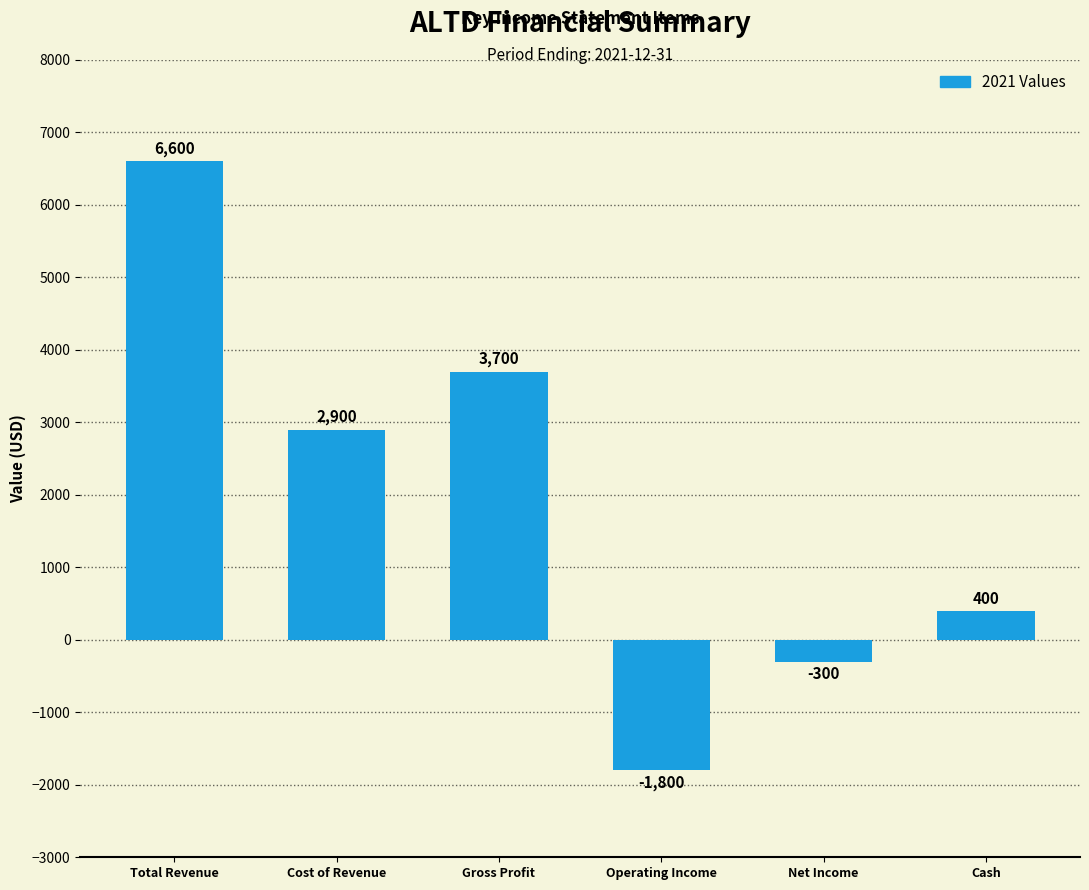

What is the change in value from Gross Profit to Net Income?

-4000